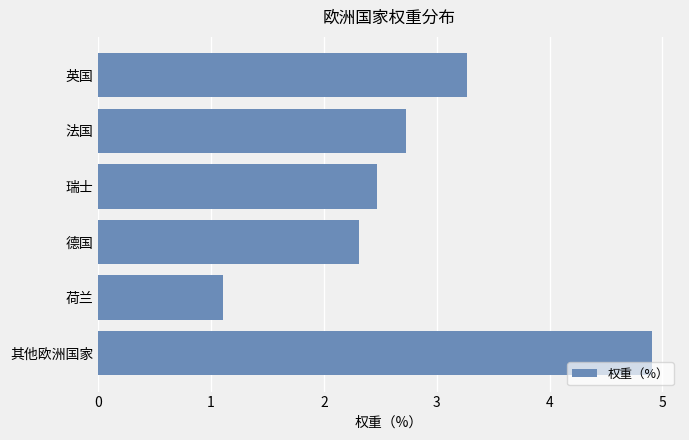

What is the sum of the values at 荷兰 and 瑞士?

3.6